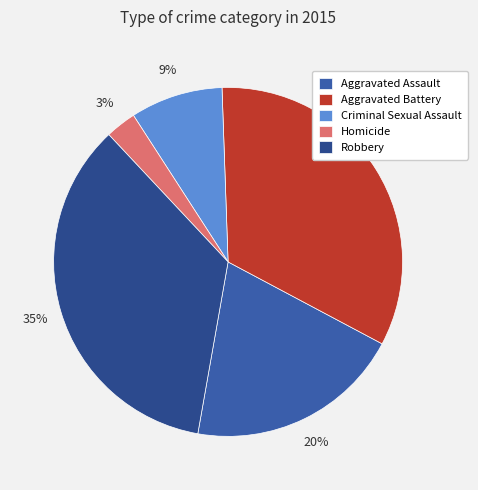

To the nearest percent, what is the difference between the largest and smallest slice percentages?

32%